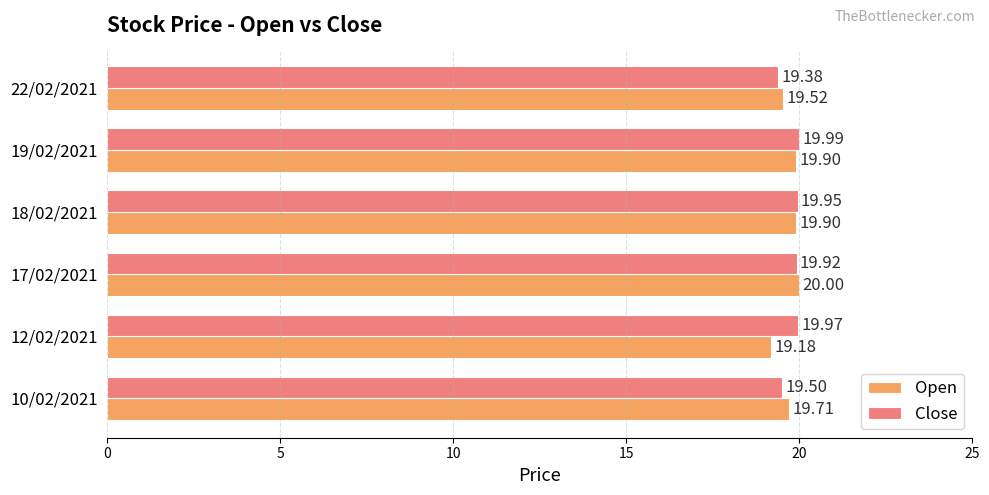

At which label is Open closest to 19?

12/02/2021